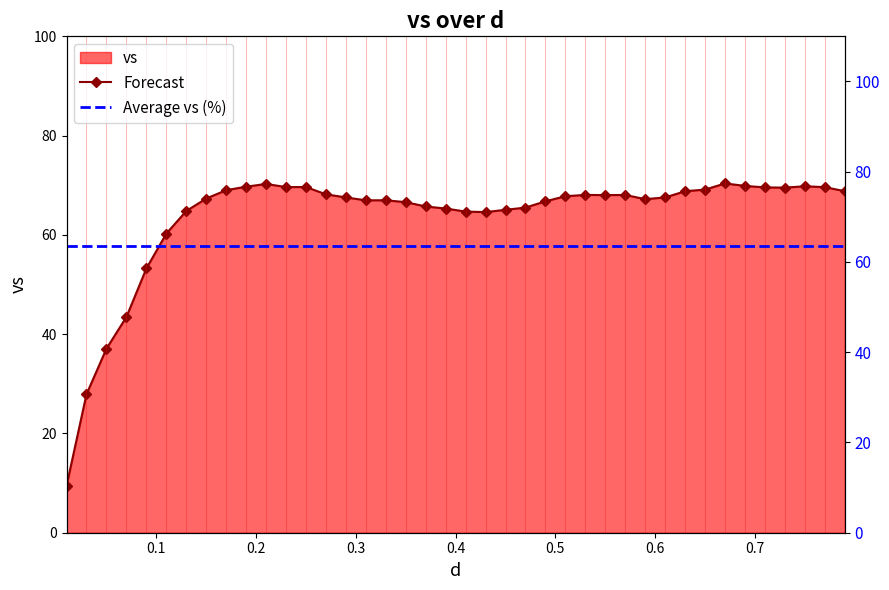

What is the value of the Forecast point at the 35th from the left?

69.9